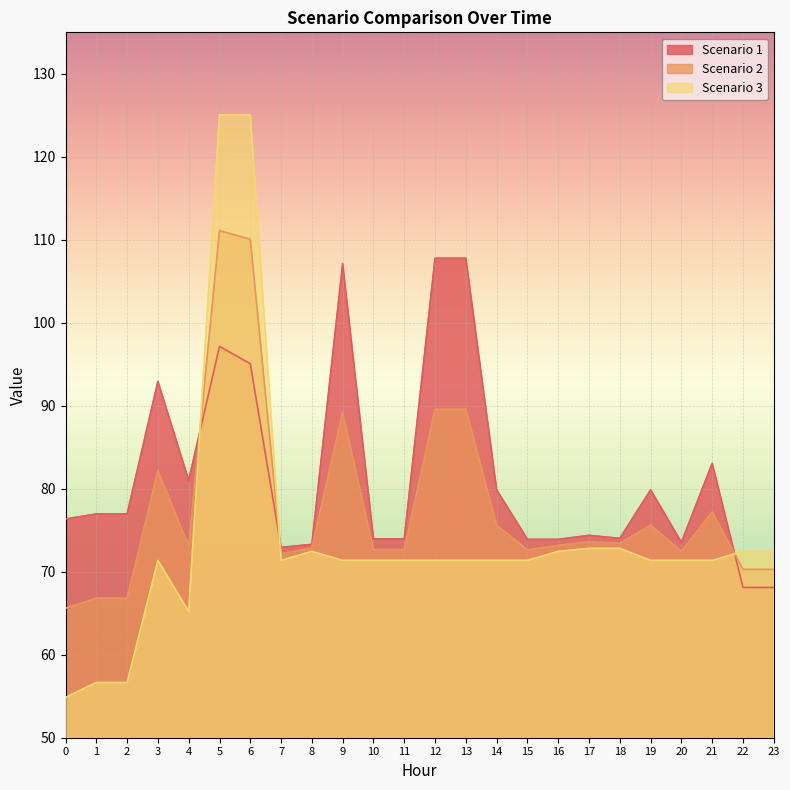

How many intersections are there between Scenario 1 and Scenario 2?

3